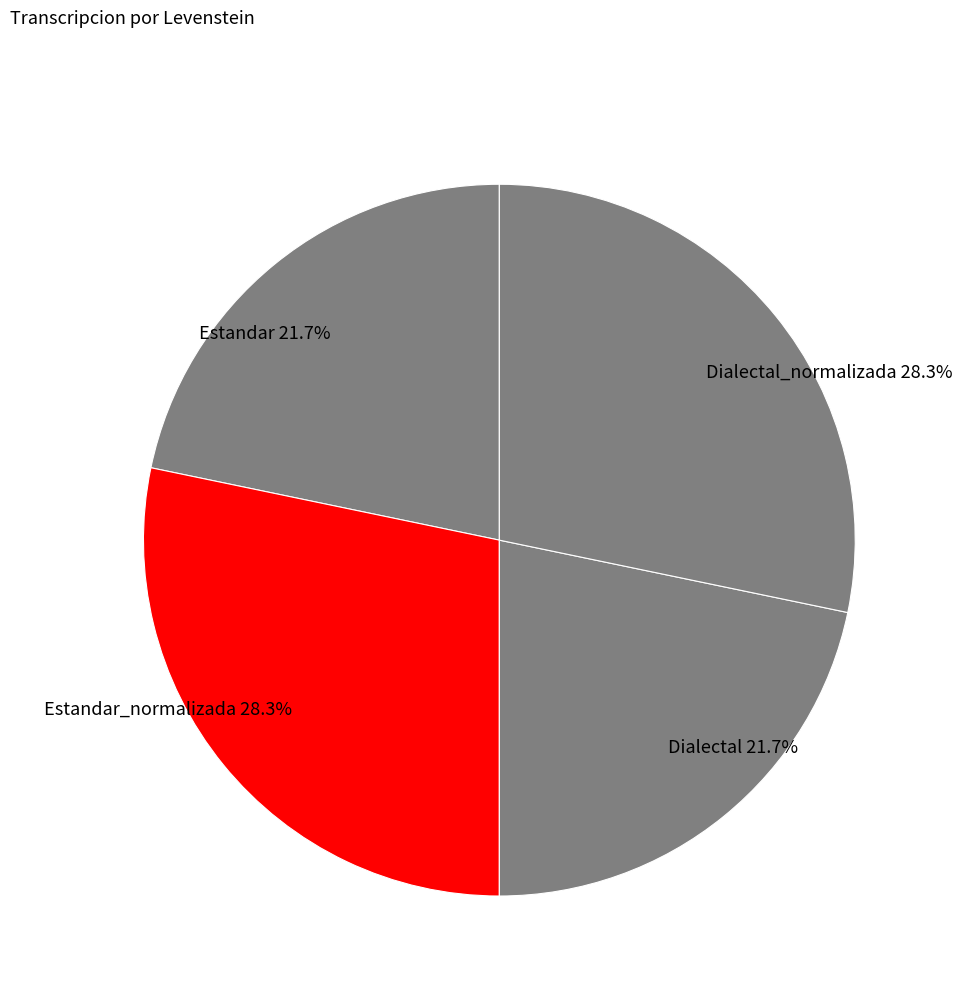

How much of the chart is everything except Estandar_normalizada 28.3%?

71.7%